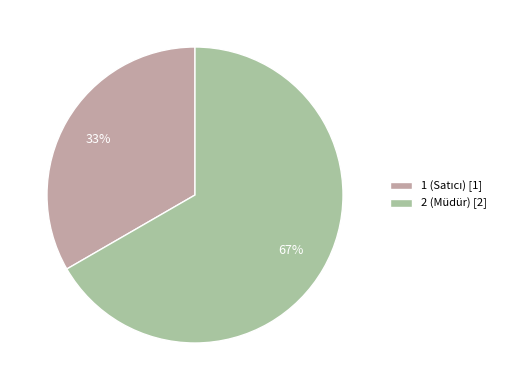

What is the largest slice in the pie chart?

2 (Müdür)